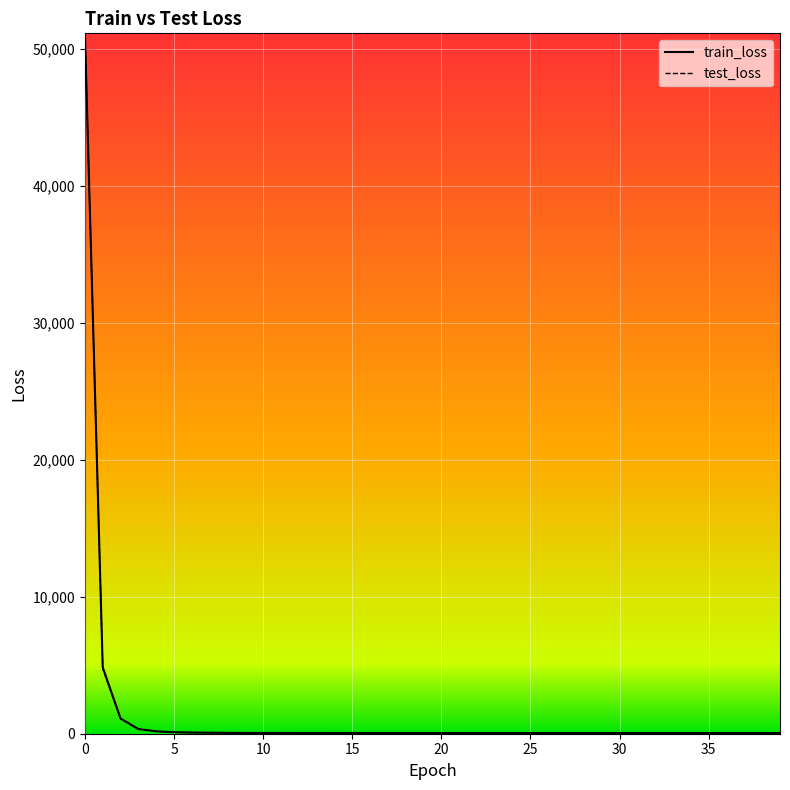

Which series has the largest range (max minus min)?

test_loss